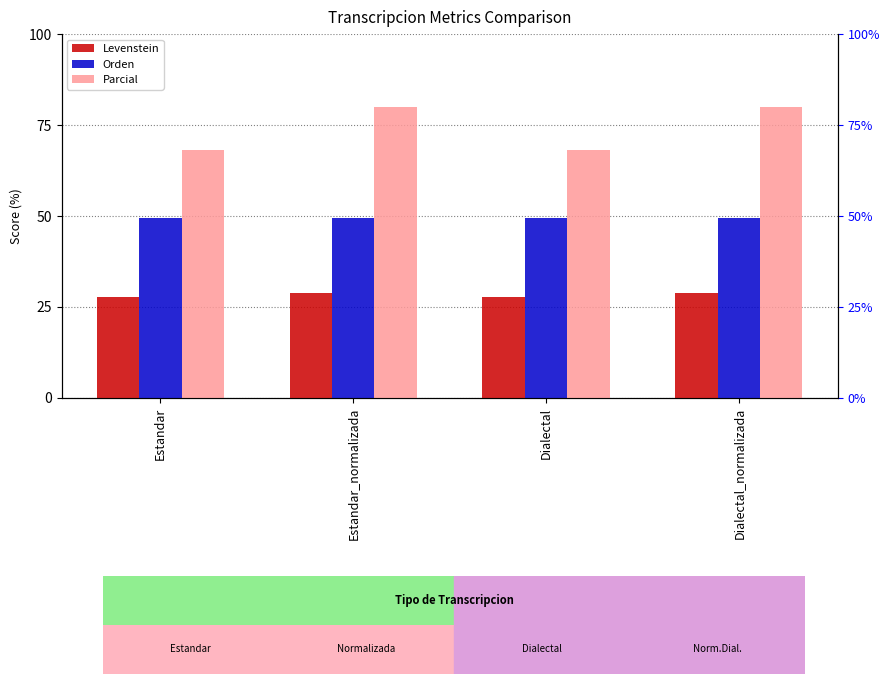

Which category has the lowest value across all series?

Estandar